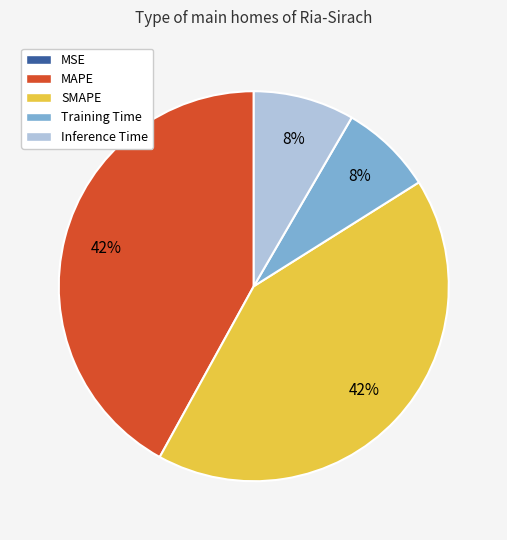

To the nearest percent, what portion does Inference Time represent?

8%